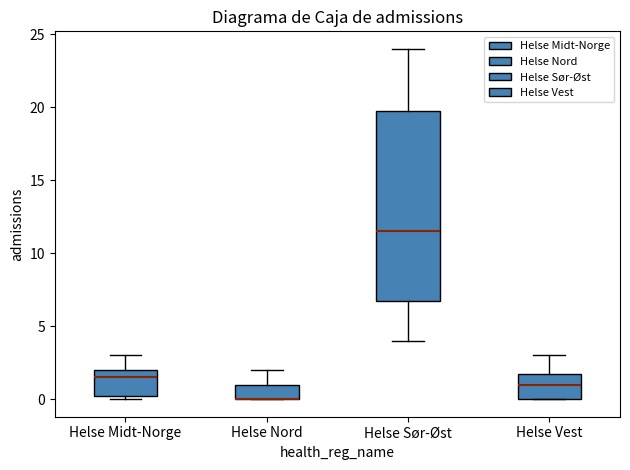

Where is the lower edge of the box for Helse Sør-Øst on the y-axis? The values are not printed on the chart, so give them approximately, as read against the axis.

7.0